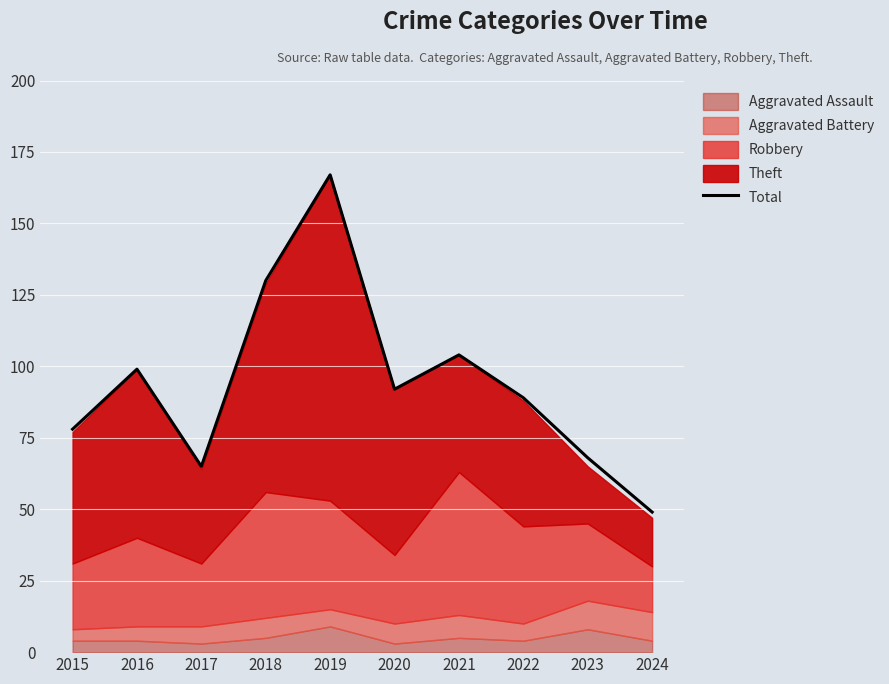

What is the value of the 2nd point from the left?

99